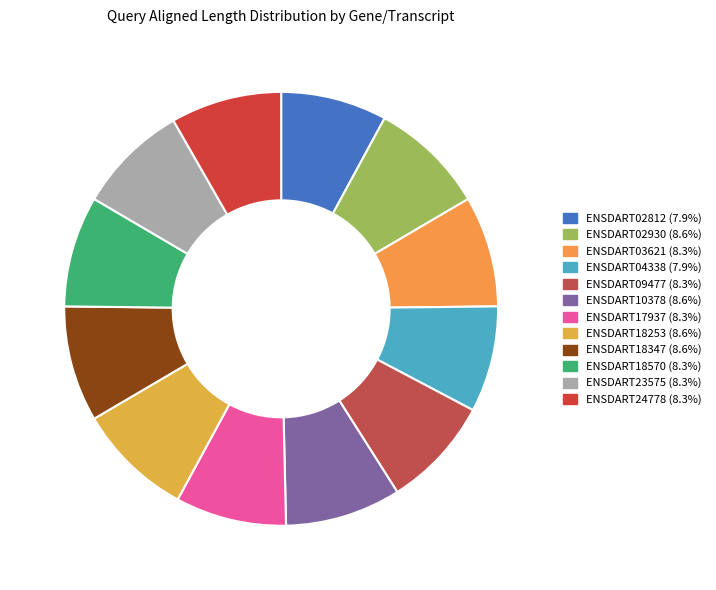

How many slices are in this pie chart?

12